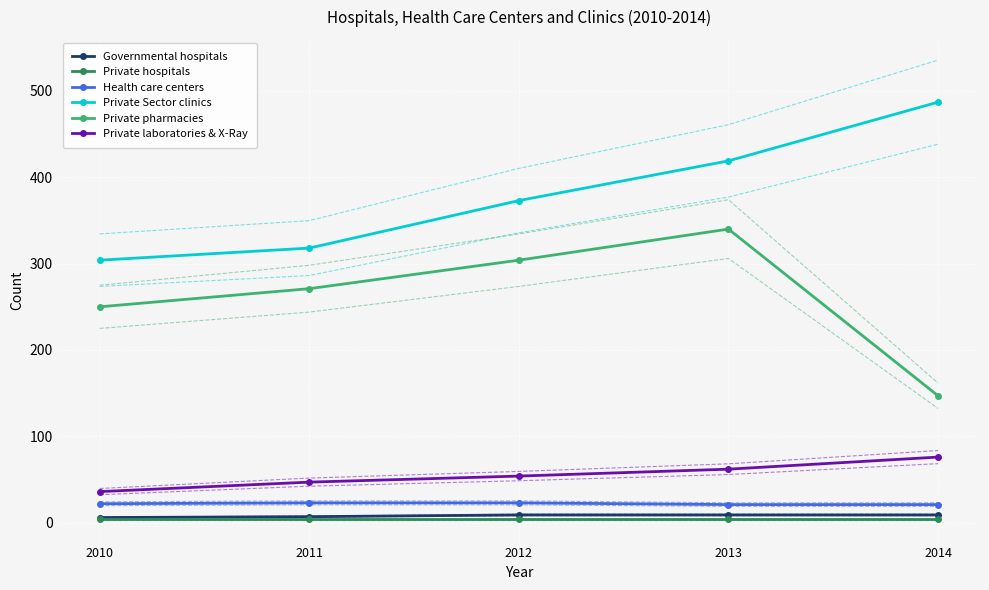

The value of Private pharmacies at 2011 is 97. True or false?

False